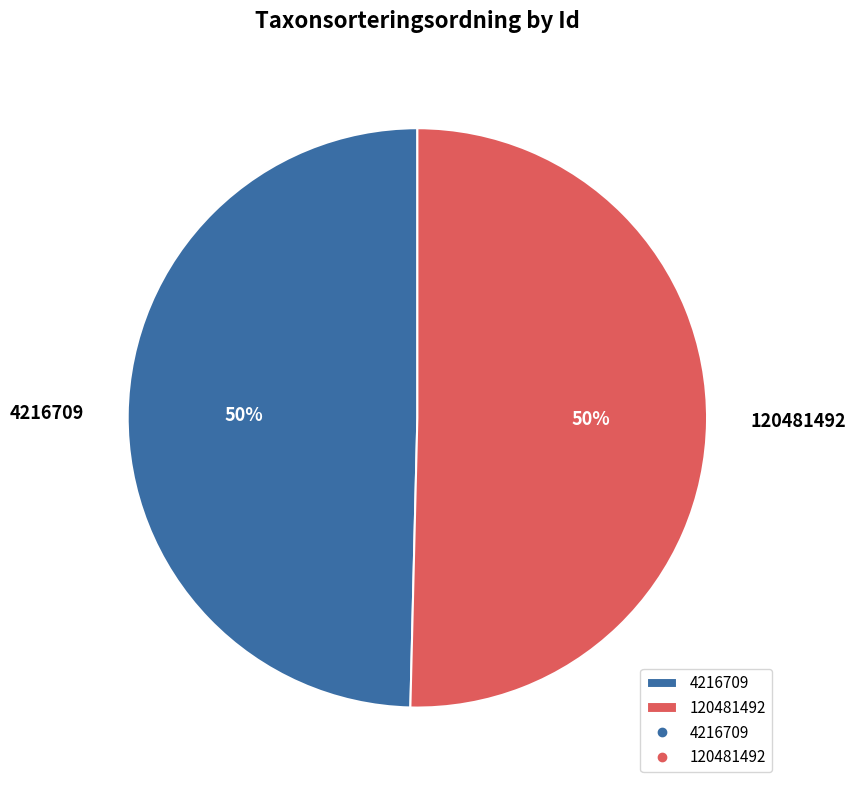

Is the sum of 120481492 and 4216709 greater than half?

Yes